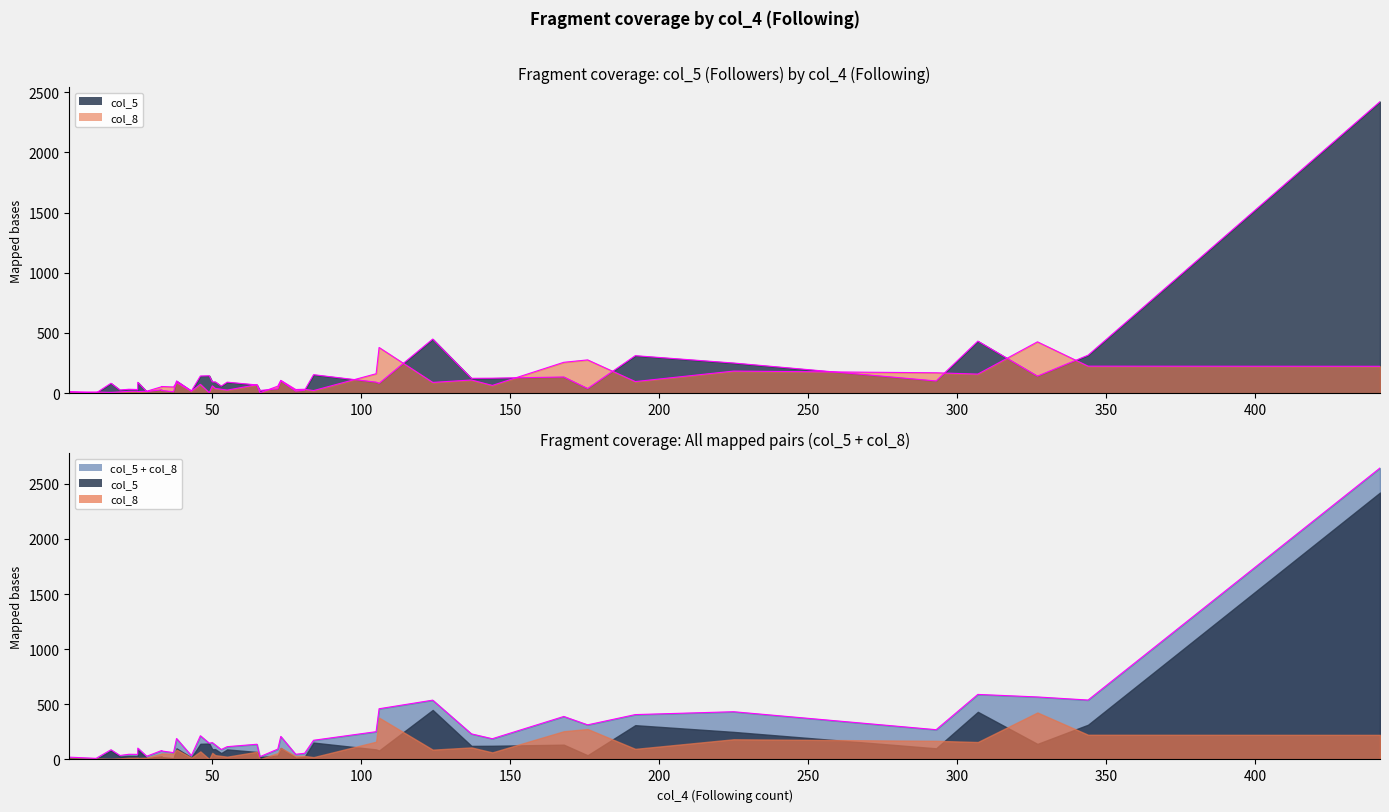

What is the difference between the highest and lowest values at 72?

22